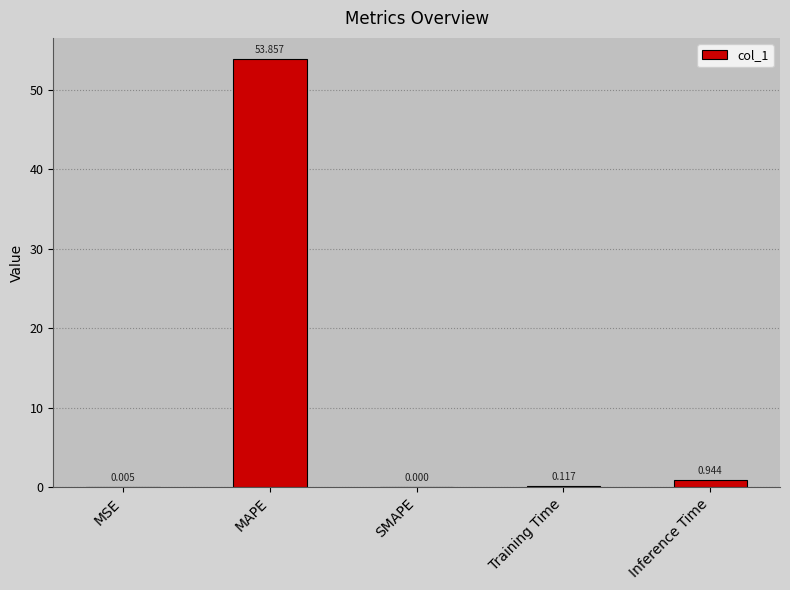

How many values are above zero?

4